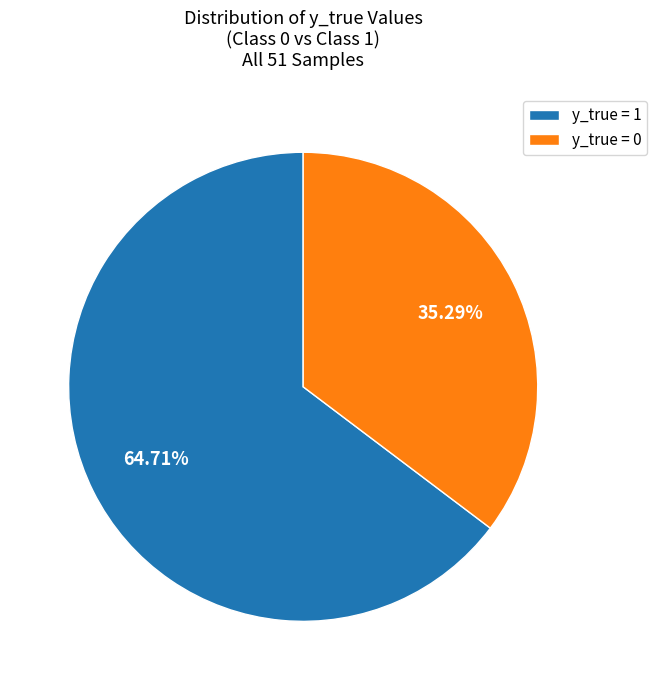

Approximately how many times larger is the value at y_true = 1 compared to y_true = 0?

1.8